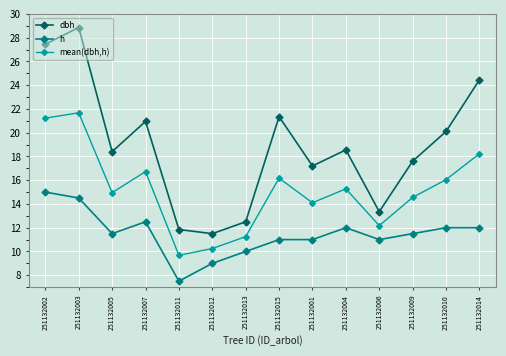

Which series has the widest spread of values?

dbh